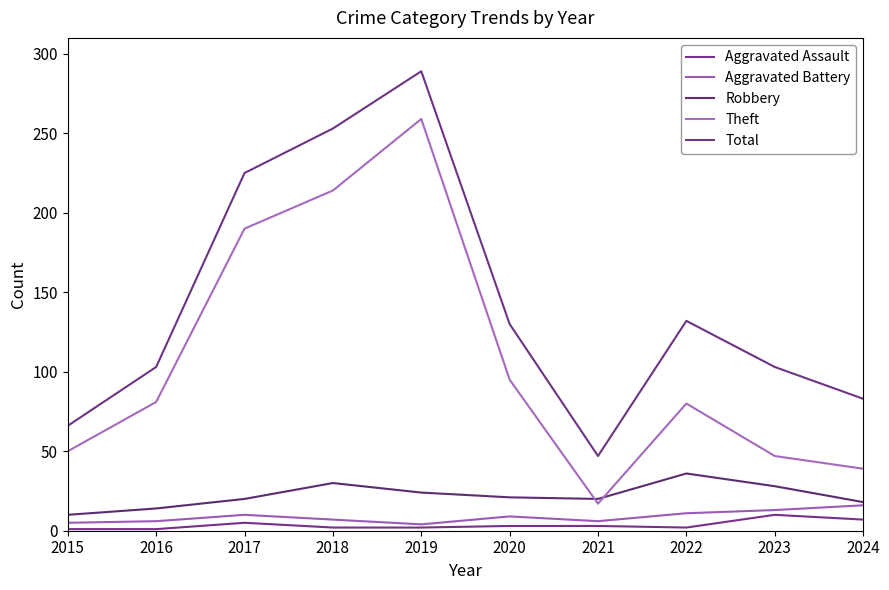

Reading left to right, transcribe all the data shown in this chart.

Aggravated Assault: 2015=1	2016=1	2017=5	2018=2	2019=2	2020=3	2021=3	2022=2	2023=10	2024=7
Aggravated Battery: 2015=5	2016=6	2017=10	2018=7	2019=4	2020=9	2021=6	2022=11	2023=13	2024=16
Robbery: 2015=10	2016=14	2017=20	2018=30	2019=24	2020=21	2021=20	2022=36	2023=28	2024=18
Theft: 2015=50	2016=81	2017=190	2018=214	2019=259	2020=95	2021=17	2022=80	2023=47	2024=39
Total: 2015=66	2016=103	2017=225	2018=253	2019=289	2020=130	2021=47	2022=132	2023=103	2024=83